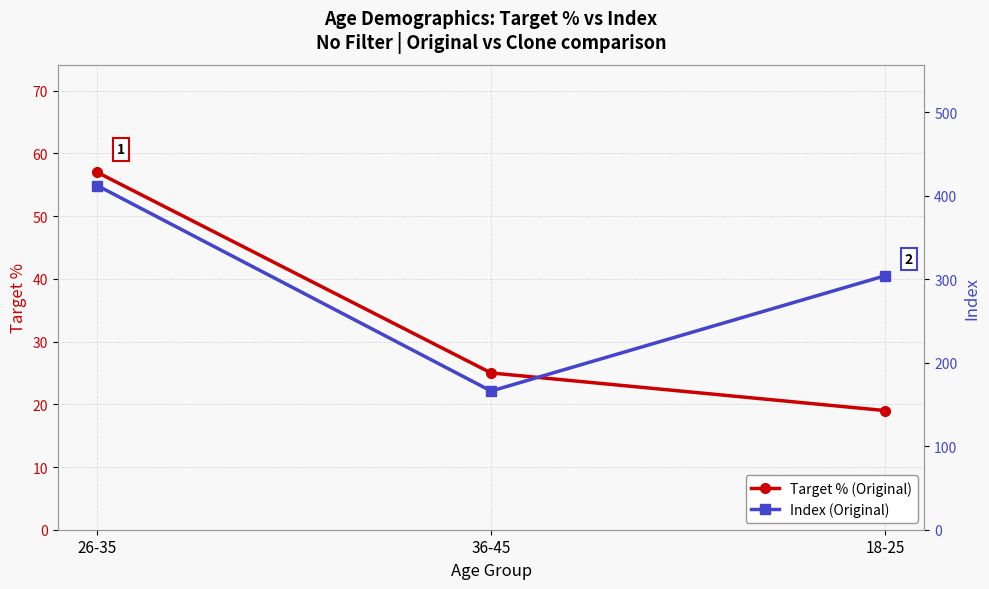

What is the spread (max minus min) of values at 26-35?

355.0